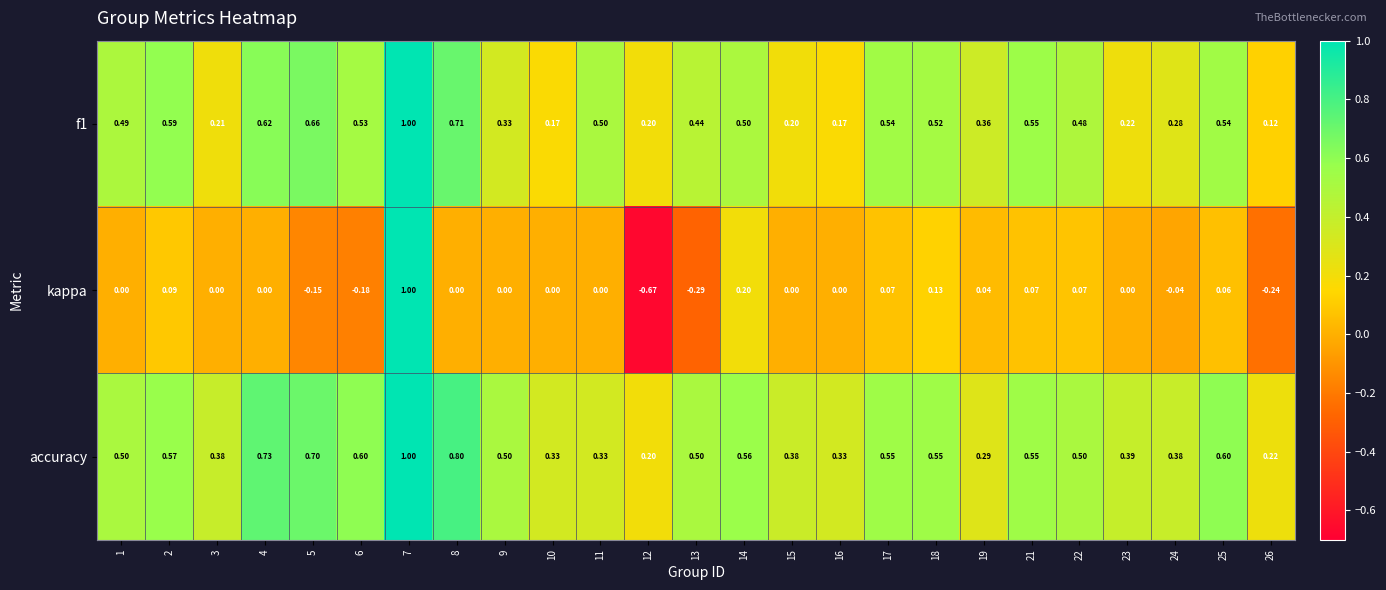

Which series has the widest spread of values?

kappa